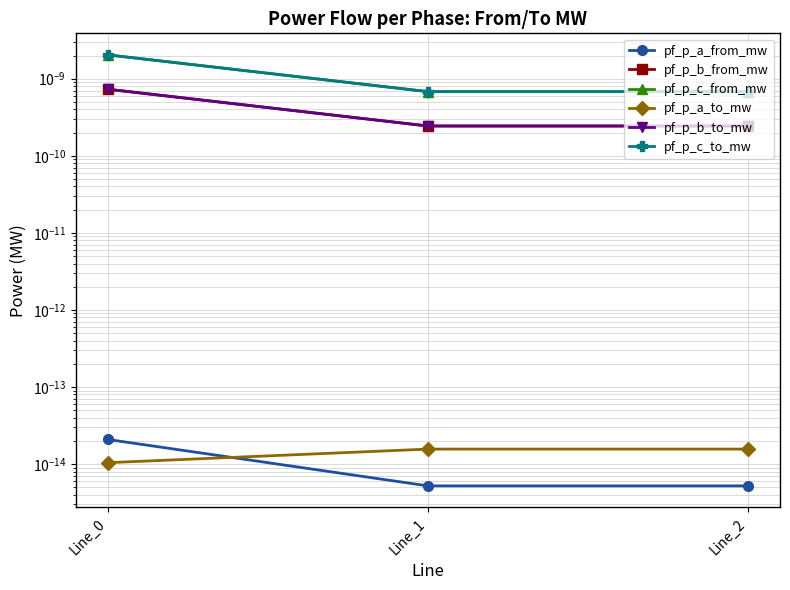

Count the number of data series in this chart.

6